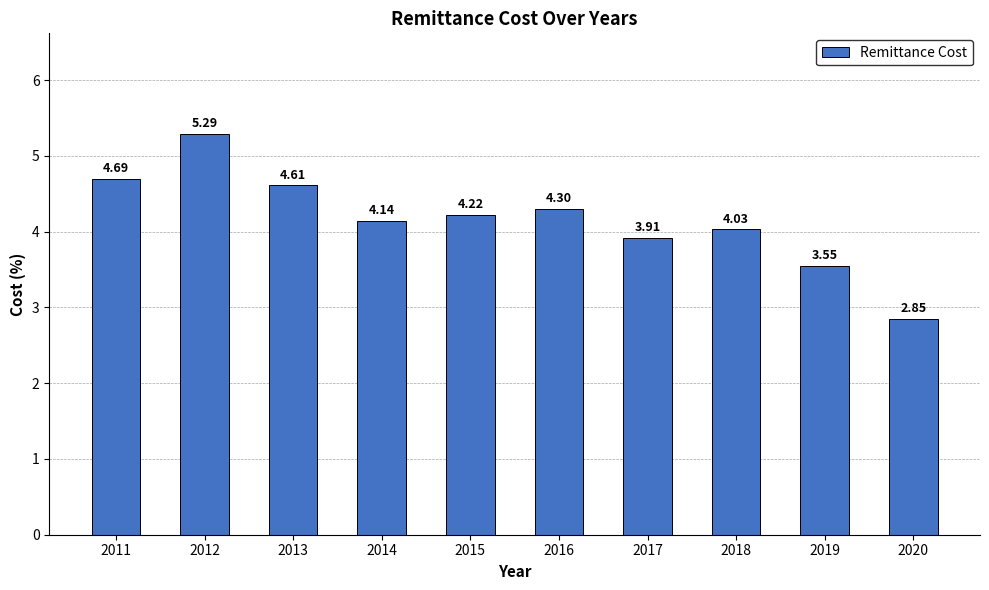

List the labels in order of value, smallest first.

2020, 2019, 2017, 2018, 2014, 2015, 2016, 2013, 2011, 2012